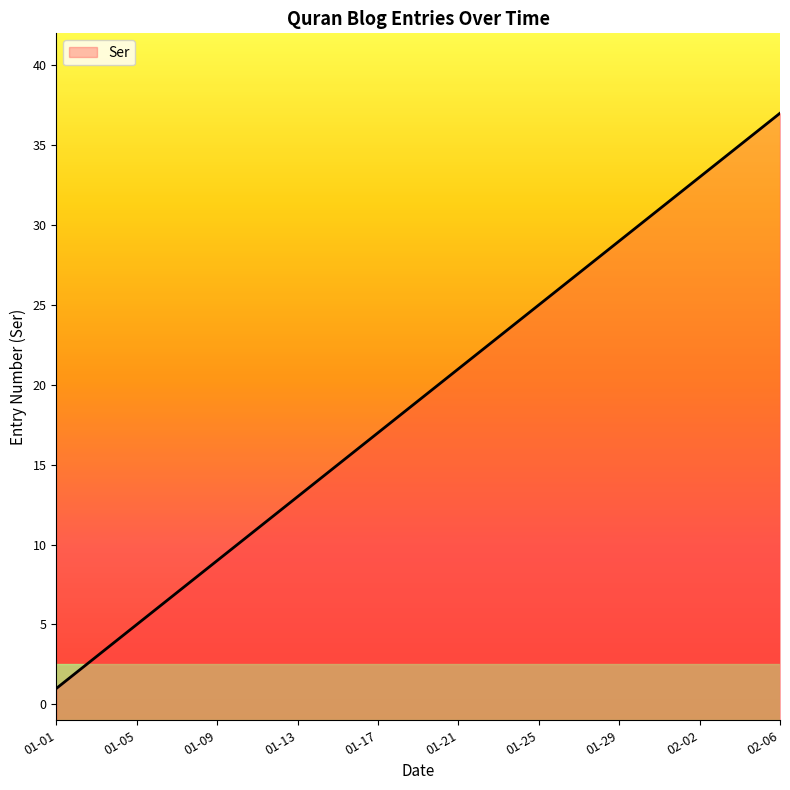

The chart shows a value of 25 at 01-25. True or false?

True